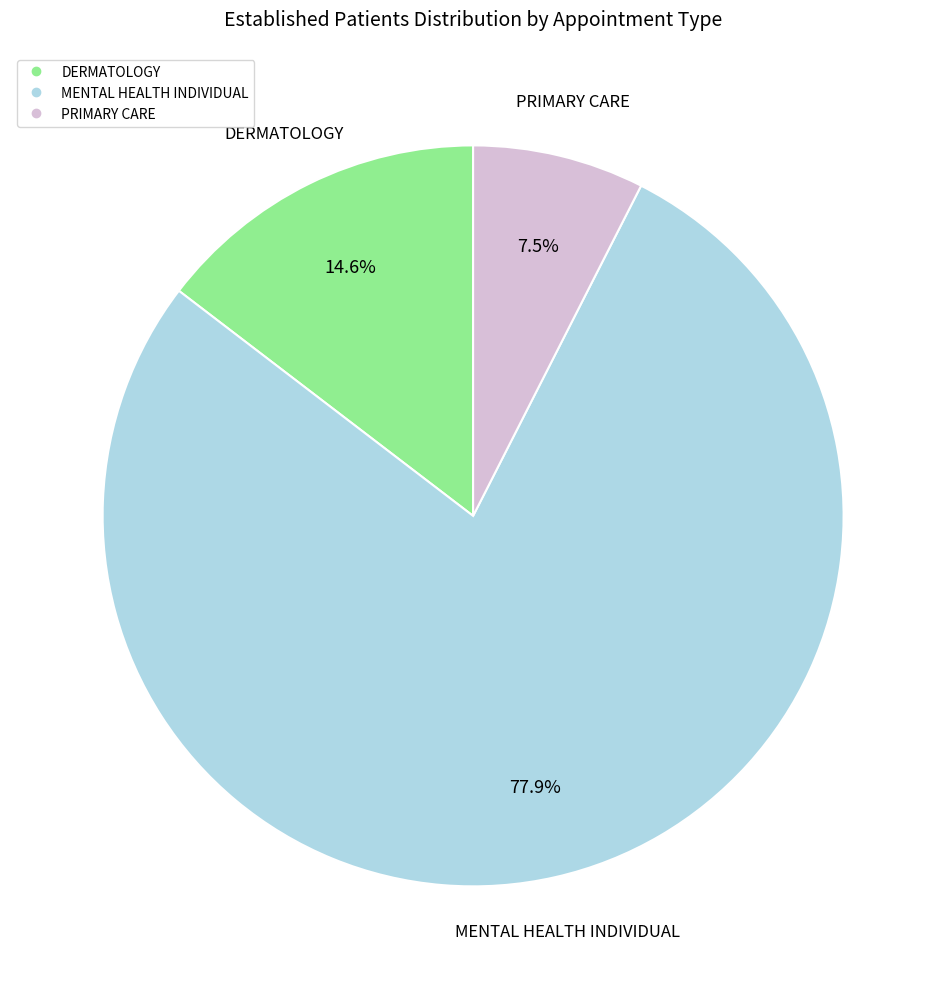

Is there any slice that represents more than half of the pie?

Yes